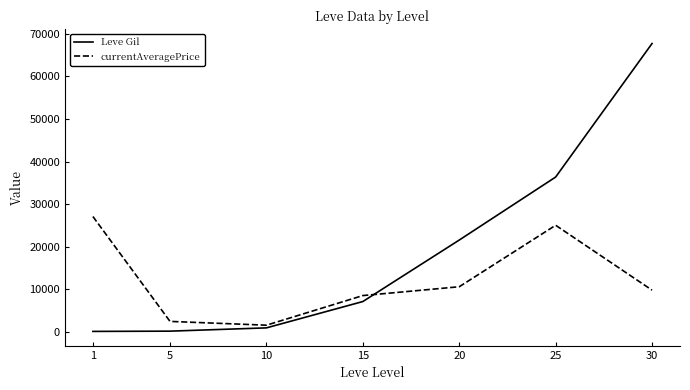

At which category does currentAveragePrice reach its first local peak?

25